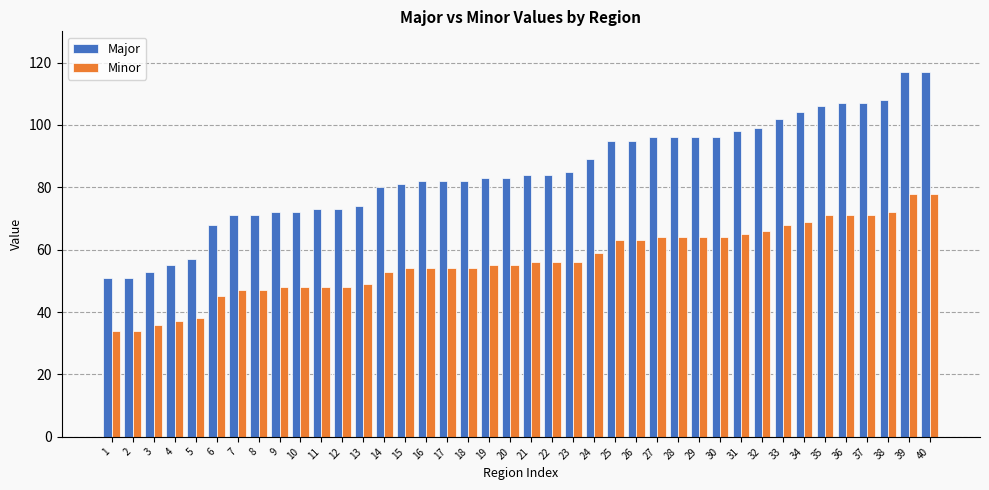

What is the approximate value of Major at 24, to the nearest 5?

90